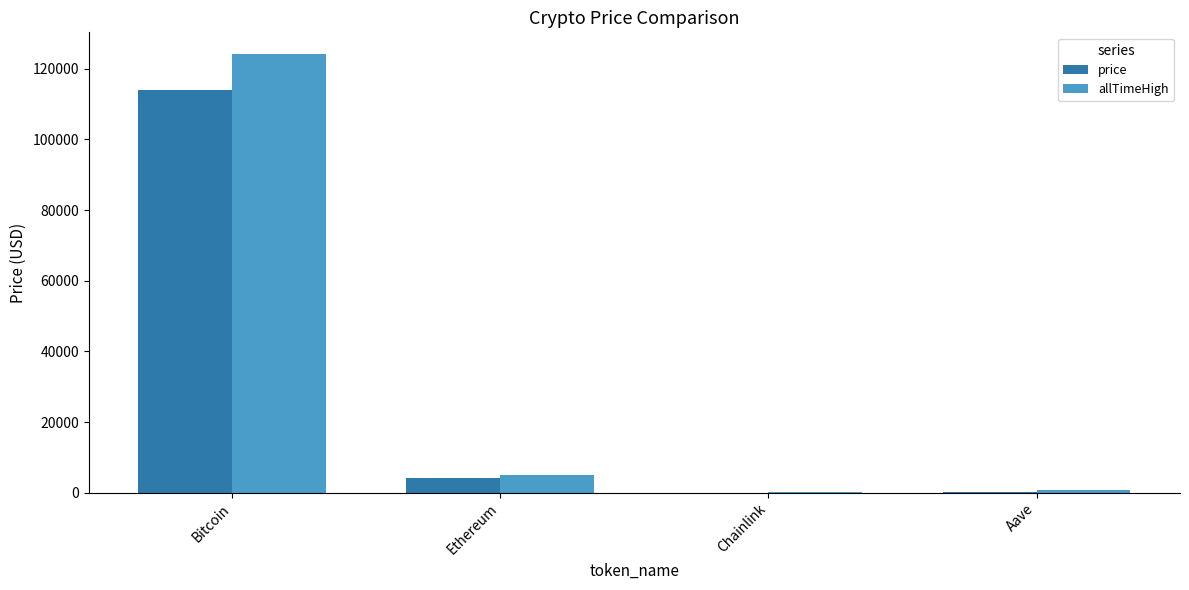

Which series changed the most between Bitcoin and Ethereum?

allTimeHigh